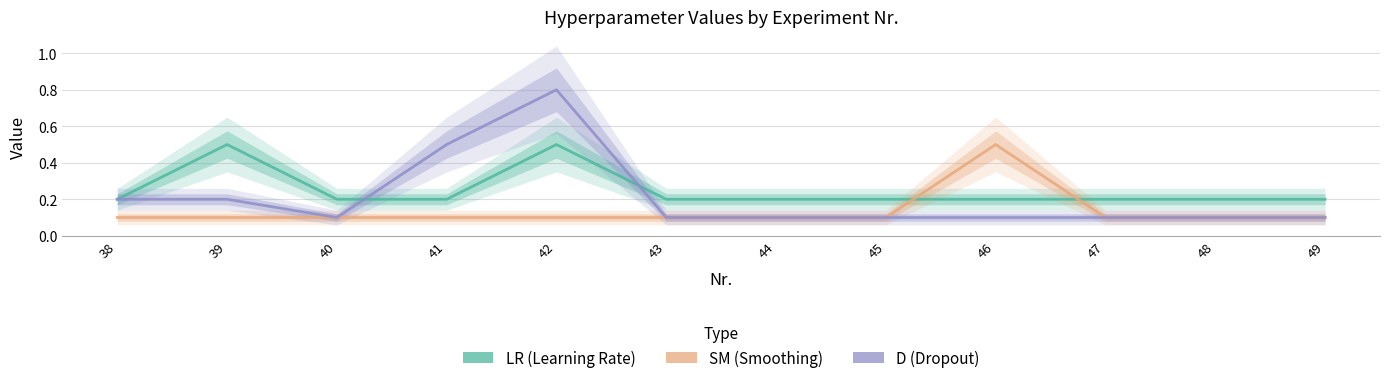

At which category does the chart reach its peak across all series?

42